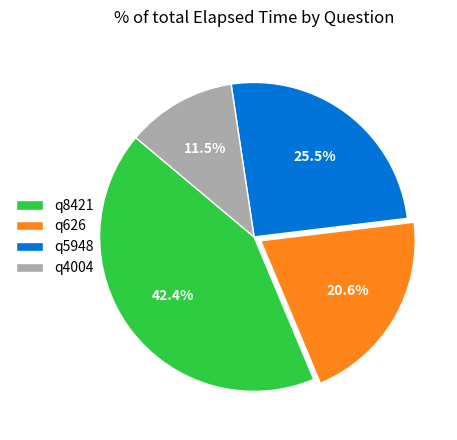

What is the total percentage of q4004 and q5948?

37.0%